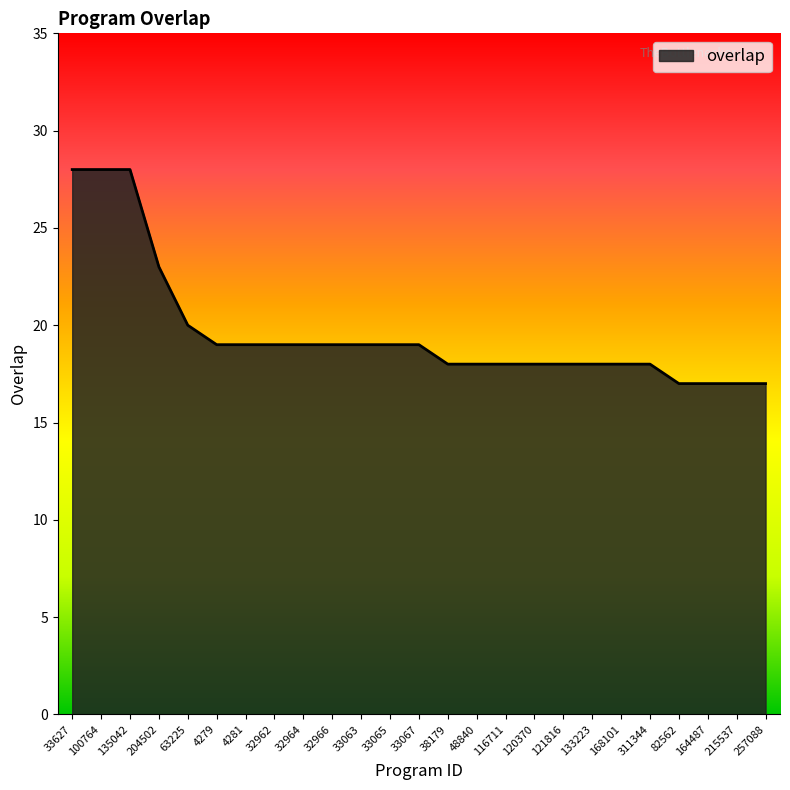

The value at 116711 is 18. True or false?

True